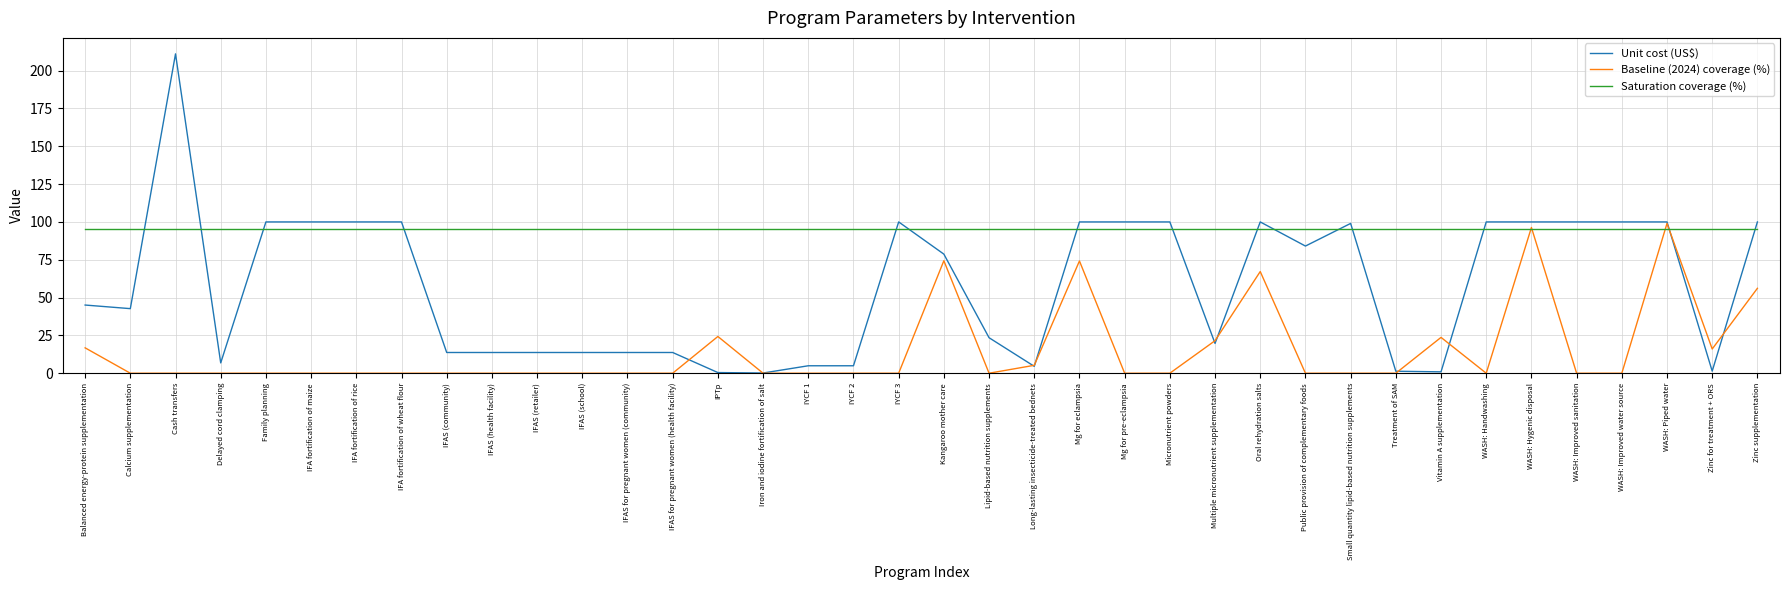

True or false: Unit cost (US$) has a value of 43.0 at Zinc supplementation.

False